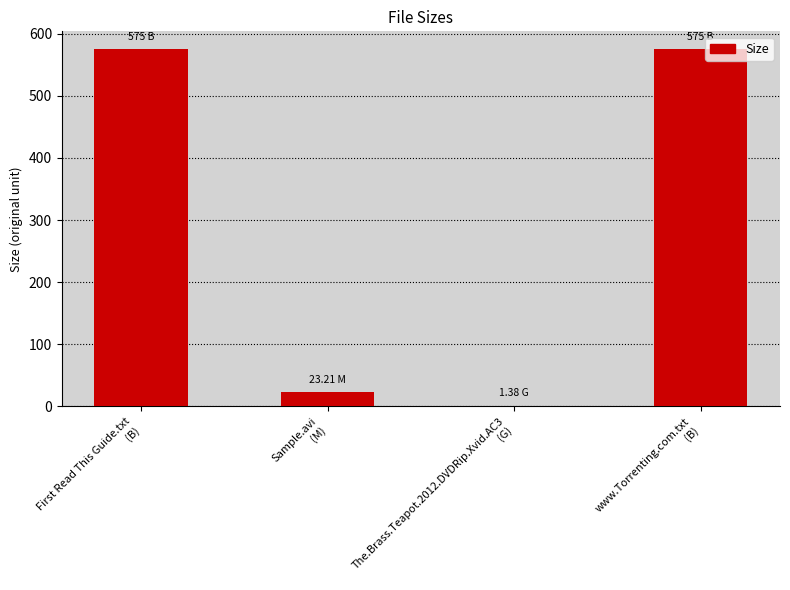

Count the number of categories in the chart.

4